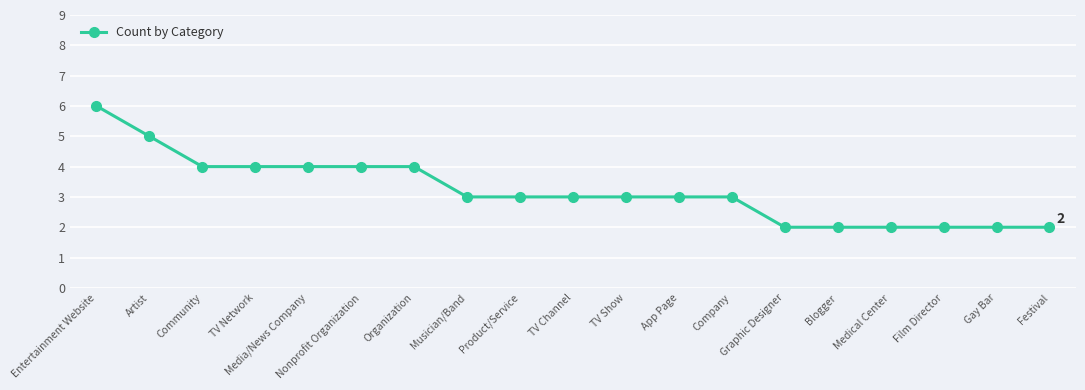

What is the difference between the values at Graphic Designer and Media/News Company?

2